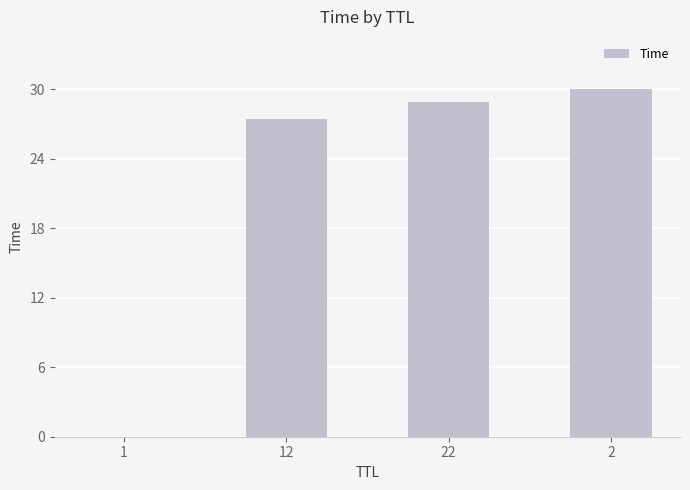

Between 2 and 12, which is larger?

2